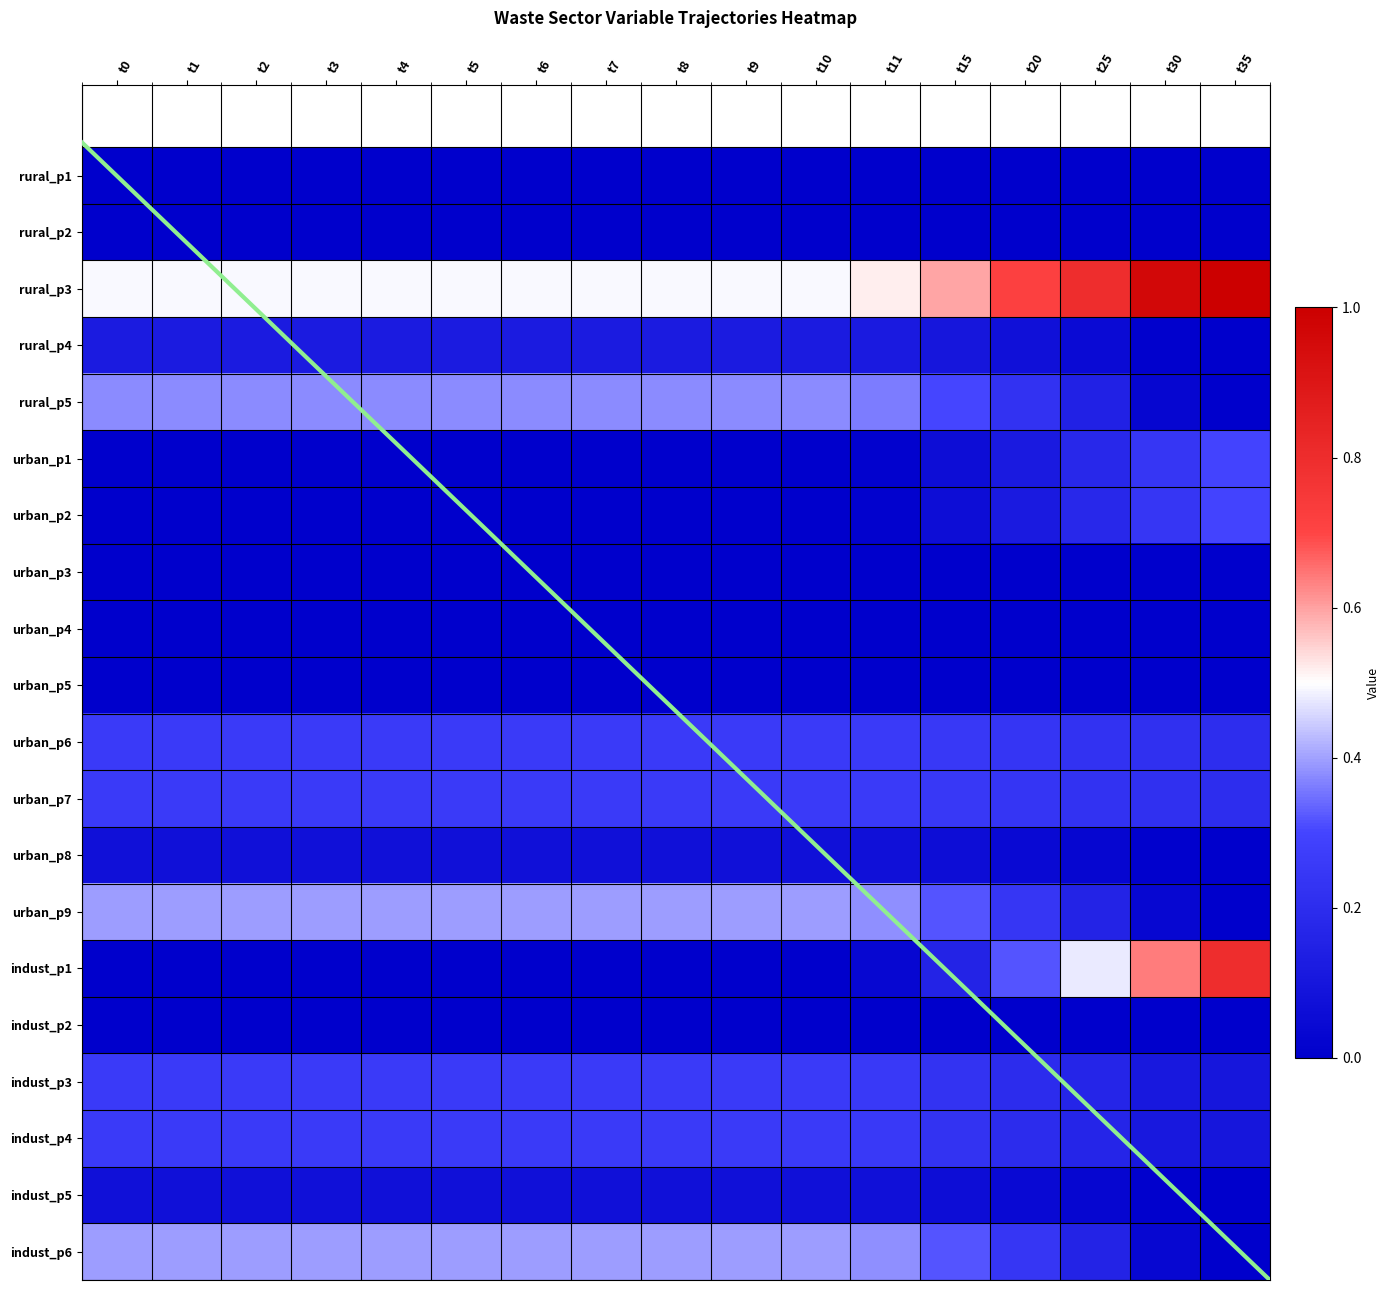

Reading right to left, what are all the values shown in this chart?

rural_p1: t35=0.0	t30=0.0	t25=0.0	t20=0.0	t15=0.0	t11=0.0	t10=0.0	t9=0.0	t8=0.0	t7=0.0	t6=0.0	t5=0.0	t4=0.0	t3=0.0	t2=0.0	t1=0.0	t0=0.0
rural_p2: t35=0.0	t30=0.0	t25=0.0	t20=0.0	t15=0.0	t11=0.0	t10=0.0	t9=0.0	t8=0.0	t7=0.0	t6=0.0	t5=0.0	t4=0.0	t3=0.0	t2=0.0	t1=0.0	t0=0.0
rural_p3: t35=1.0	t30=1.0	t25=0.8	t20=0.7	t15=0.6	t11=0.5	t10=0.5	t9=0.5	t8=0.5	t7=0.5	t6=0.5	t5=0.5	t4=0.5	t3=0.5	t2=0.5	t1=0.5	t0=0.5
rural_p4: t35=0.0	t30=0.0	t25=0.0	t20=0.1	t15=0.1	t11=0.1	t10=0.1	t9=0.1	t8=0.1	t7=0.1	t6=0.1	t5=0.1	t4=0.1	t3=0.1	t2=0.1	t1=0.1	t0=0.1
rural_p5: t35=0.0	t30=0.0	t25=0.2	t20=0.2	t15=0.3	t11=0.4	t10=0.4	t9=0.4	t8=0.4	t7=0.4	t6=0.4	t5=0.4	t4=0.4	t3=0.4	t2=0.4	t1=0.4	t0=0.4
urban_p1: t35=0.3	t30=0.2	t25=0.2	t20=0.1	t15=0.1	t11=0.0	t10=0.0	t9=0.0	t8=0.0	t7=0.0	t6=0.0	t5=0.0	t4=0.0	t3=0.0	t2=0.0	t1=0.0	t0=0.0
urban_p2: t35=0.3	t30=0.2	t25=0.2	t20=0.1	t15=0.1	t11=0.0	t10=0.0	t9=0.0	t8=0.0	t7=0.0	t6=0.0	t5=0.0	t4=0.0	t3=0.0	t2=0.0	t1=0.0	t0=0.0
urban_p3: t35=0.0	t30=0.0	t25=0.0	t20=0.0	t15=0.0	t11=0.0	t10=0.0	t9=0.0	t8=0.0	t7=0.0	t6=0.0	t5=0.0	t4=0.0	t3=0.0	t2=0.0	t1=0.0	t0=0.0
urban_p4: t35=0.0	t30=0.0	t25=0.0	t20=0.0	t15=0.0	t11=0.0	t10=0.0	t9=0.0	t8=0.0	t7=0.0	t6=0.0	t5=0.0	t4=0.0	t3=0.0	t2=0.0	t1=0.0	t0=0.0
urban_p5: t35=0.0	t30=0.0	t25=0.0	t20=0.0	t15=0.0	t11=0.0	t10=0.0	t9=0.0	t8=0.0	t7=0.0	t6=0.0	t5=0.0	t4=0.0	t3=0.0	t2=0.0	t1=0.0	t0=0.0
urban_p6: t35=0.2	t30=0.2	t25=0.2	t20=0.2	t15=0.2	t11=0.3	t10=0.3	t9=0.3	t8=0.3	t7=0.3	t6=0.3	t5=0.3	t4=0.3	t3=0.3	t2=0.3	t1=0.3	t0=0.3
urban_p7: t35=0.2	t30=0.2	t25=0.2	t20=0.2	t15=0.2	t11=0.3	t10=0.3	t9=0.3	t8=0.3	t7=0.3	t6=0.3	t5=0.3	t4=0.3	t3=0.3	t2=0.3	t1=0.3	t0=0.3
urban_p8: t35=0.0	t30=0.0	t25=0.0	t20=0.0	t15=0.1	t11=0.1	t10=0.1	t9=0.1	t8=0.1	t7=0.1	t6=0.1	t5=0.1	t4=0.1	t3=0.1	t2=0.1	t1=0.1	t0=0.1
urban_p9: t35=0.0	t30=0.0	t25=0.2	t20=0.2	t15=0.3	t11=0.4	t10=0.4	t9=0.4	t8=0.4	t7=0.4	t6=0.4	t5=0.4	t4=0.4	t3=0.4	t2=0.4	t1=0.4	t0=0.4
indust_p1: t35=0.8	t30=0.6	t25=0.5	t20=0.3	t15=0.2	t11=0.0	t10=0.0	t9=0.0	t8=0.0	t7=0.0	t6=0.0	t5=0.0	t4=0.0	t3=0.0	t2=0.0	t1=0.0	t0=0.0
indust_p2: t35=0.0	t30=0.0	t25=0.0	t20=0.0	t15=0.0	t11=0.0	t10=0.0	t9=0.0	t8=0.0	t7=0.0	t6=0.0	t5=0.0	t4=0.0	t3=0.0	t2=0.0	t1=0.0	t0=0.0
indust_p3: t35=0.1	t30=0.1	t25=0.2	t20=0.2	t15=0.2	t11=0.3	t10=0.3	t9=0.3	t8=0.3	t7=0.3	t6=0.3	t5=0.3	t4=0.3	t3=0.3	t2=0.3	t1=0.3	t0=0.3
indust_p4: t35=0.1	t30=0.1	t25=0.2	t20=0.2	t15=0.2	t11=0.3	t10=0.3	t9=0.3	t8=0.3	t7=0.3	t6=0.3	t5=0.3	t4=0.3	t3=0.3	t2=0.3	t1=0.3	t0=0.3
indust_p5: t35=0.0	t30=0.0	t25=0.0	t20=0.0	t15=0.1	t11=0.1	t10=0.1	t9=0.1	t8=0.1	t7=0.1	t6=0.1	t5=0.1	t4=0.1	t3=0.1	t2=0.1	t1=0.1	t0=0.1
indust_p6: t35=0.0	t30=0.0	t25=0.2	t20=0.2	t15=0.3	t11=0.4	t10=0.4	t9=0.4	t8=0.4	t7=0.4	t6=0.4	t5=0.4	t4=0.4	t3=0.4	t2=0.4	t1=0.4	t0=0.4